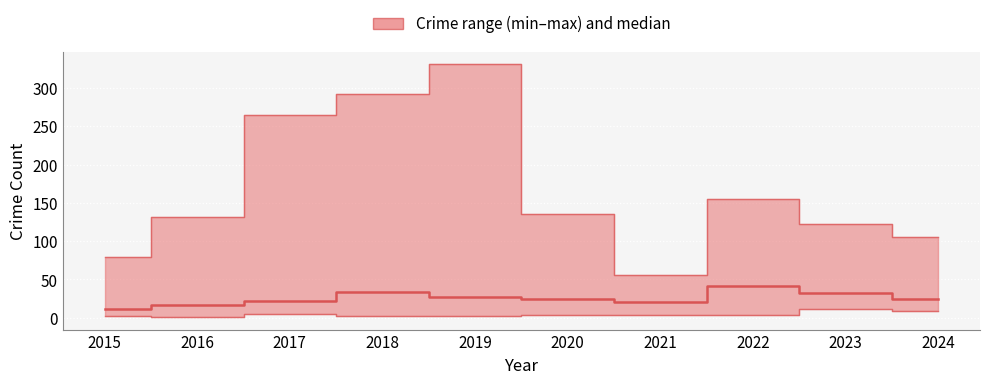

What is the value of the 5th point from the left?

27